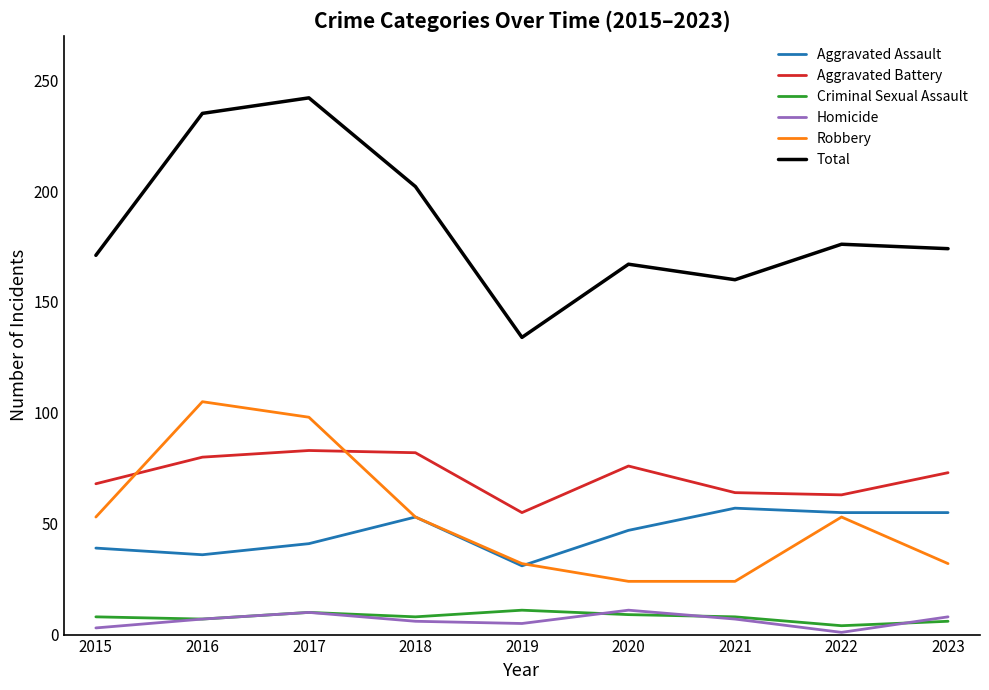

Is the value of Aggravated Battery at 2015 greater than the value of Criminal Sexual Assault at 2023?

Yes